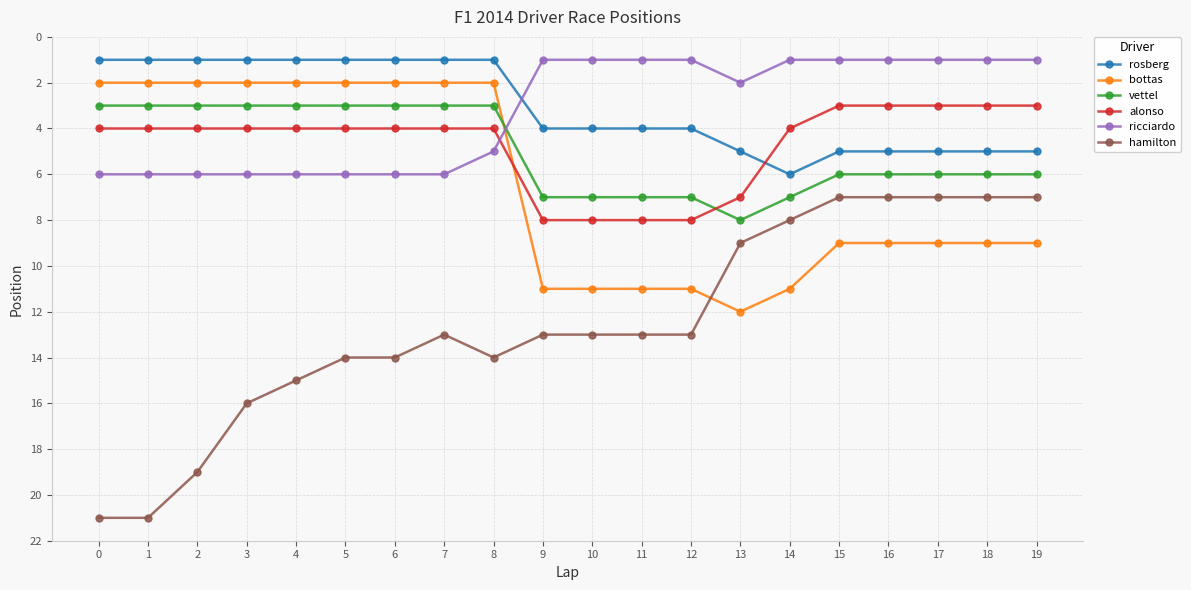

What is the spread (max minus min) of values at 18?

8